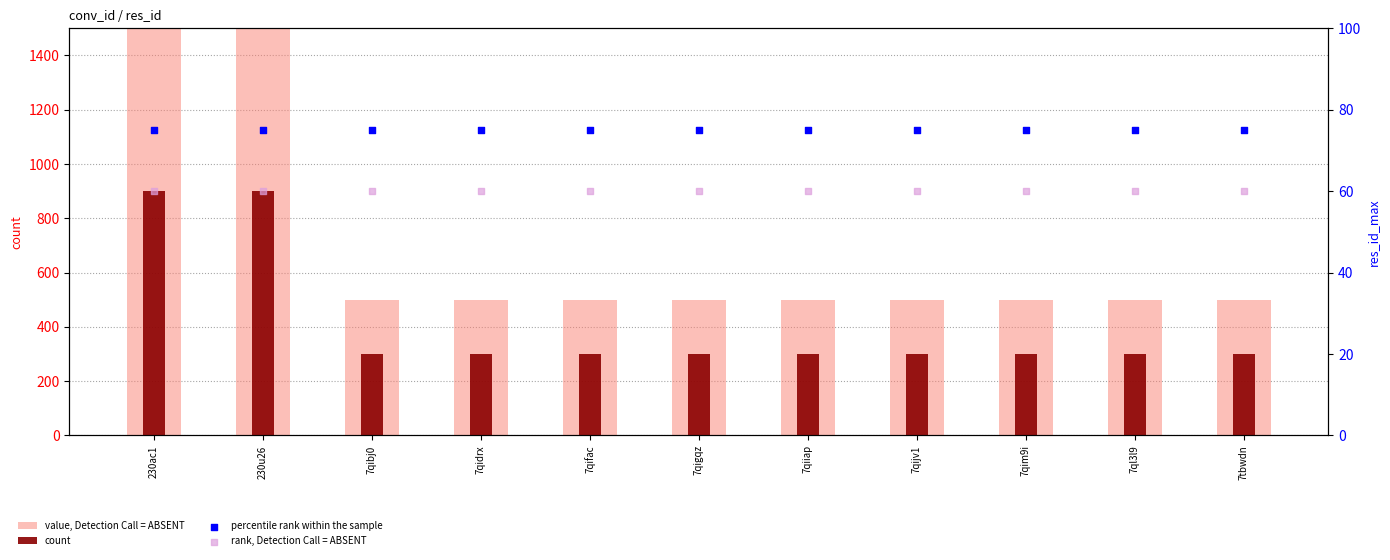

At which category is the sum across all series the highest?

230ac1